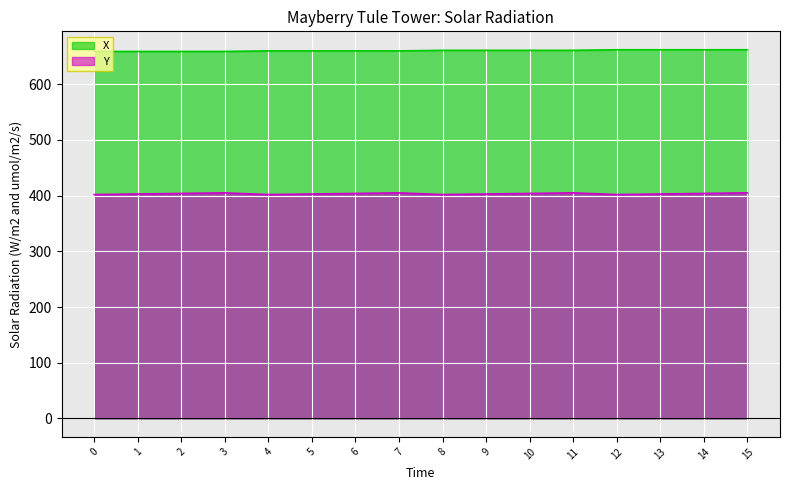

What is the difference between the X values at 6 and 15?

2